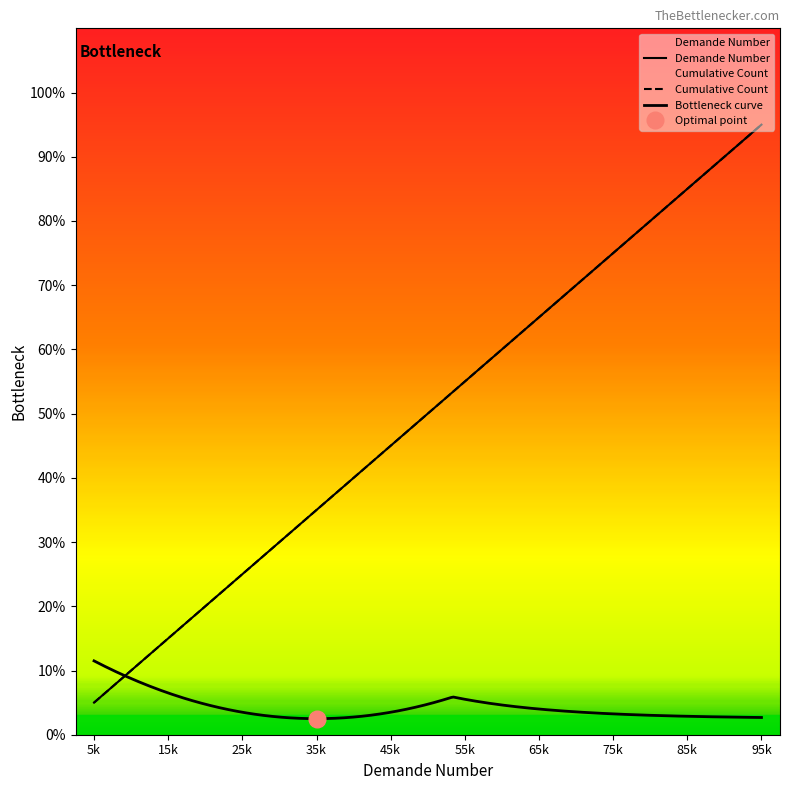

True or false: Cumulative Count has more than 1 interior local peaks.

False